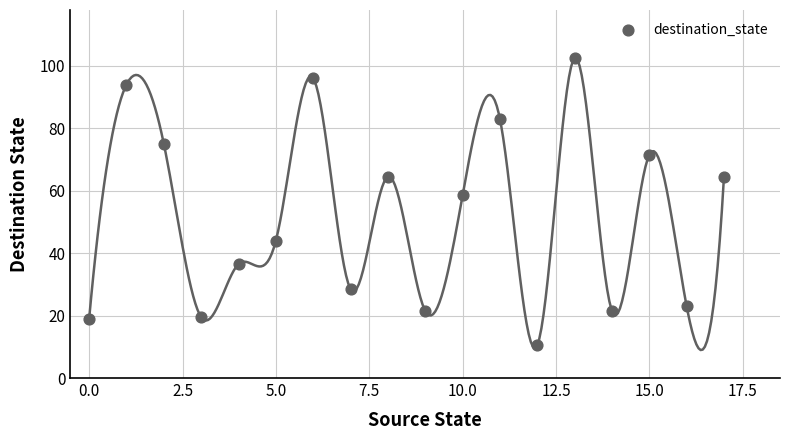

What is the range of Y values (max minus min)?

92.0